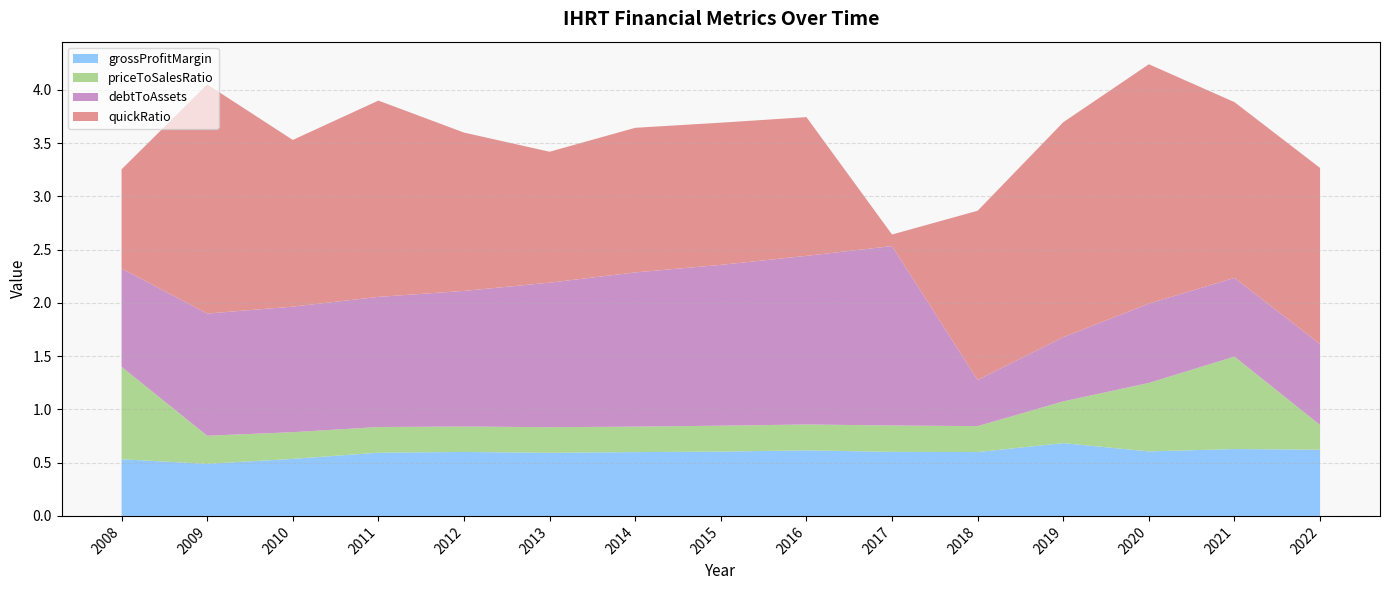

Reading left to right, list all the values displayed in this chart.

grossProfitMargin: 2008=0.5	2009=0.5	2010=0.5	2011=0.6	2012=0.6	2013=0.6	2014=0.6	2015=0.6	2016=0.6	2017=0.6	2018=0.6	2019=0.7	2020=0.6	2021=0.6	2022=0.6
priceToSalesRatio: 2008=0.9	2009=0.3	2010=0.3	2011=0.2	2012=0.2	2013=0.2	2014=0.2	2015=0.2	2016=0.2	2017=0.2	2018=0.2	2019=0.4	2020=0.6	2021=0.9	2022=0.2
debtToAssets: 2008=0.9	2009=1.1	2010=1.2	2011=1.2	2012=1.3	2013=1.4	2014=1.4	2015=1.5	2016=1.6	2017=1.7	2018=0.4	2019=0.6	2020=0.7	2021=0.7	2022=0.8
quickRatio: 2008=0.9	2009=2.2	2010=1.6	2011=1.8	2012=1.5	2013=1.2	2014=1.4	2015=1.3	2016=1.3	2017=0.1	2018=1.6	2019=2.0	2020=2.2	2021=1.6	2022=1.7